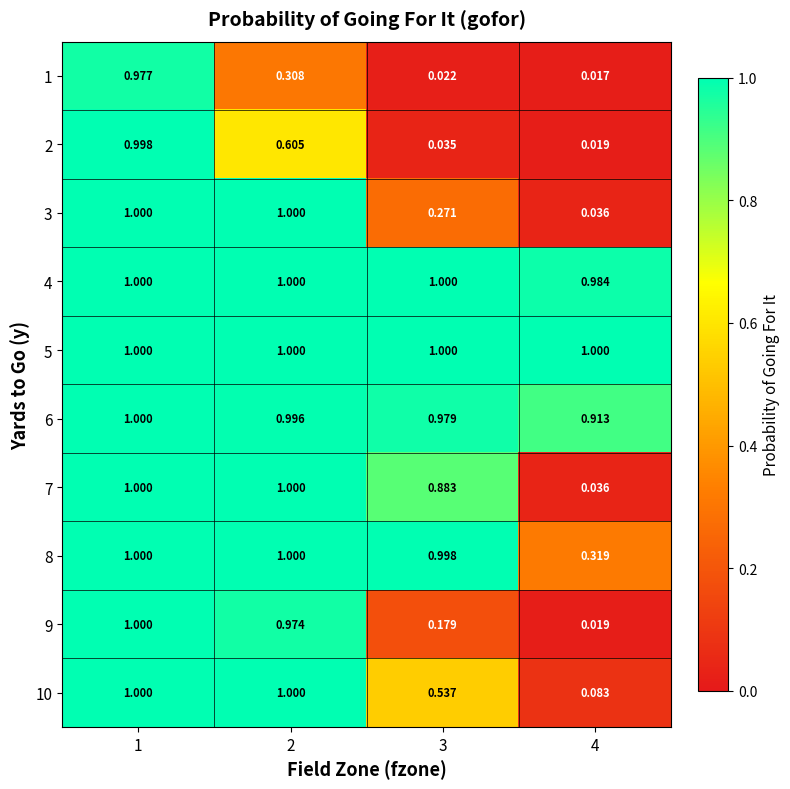

Is the value of 8 at 1 greater than the value of 1 at 2?

Yes